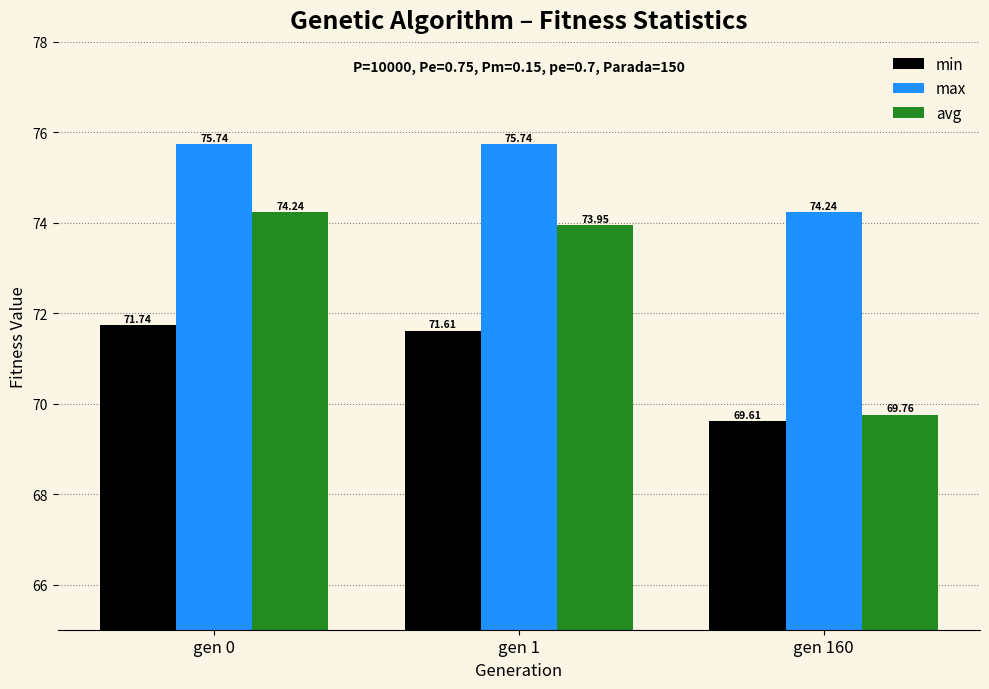

Does the chart contain any negative values?

No